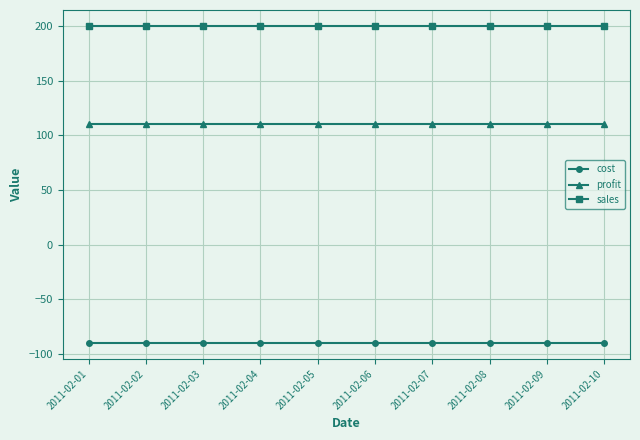

What is the sum of all cost values?

-900